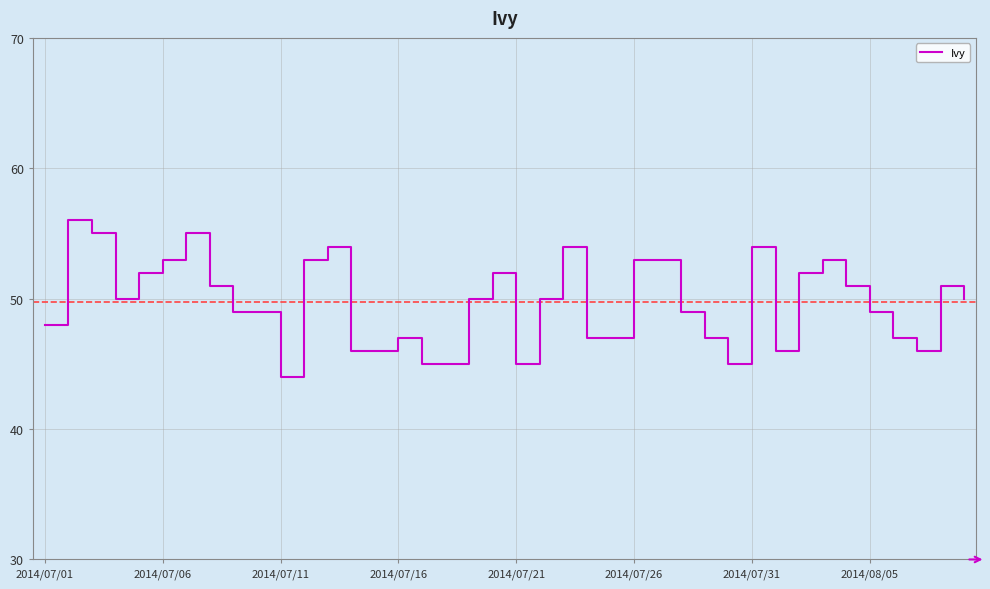

What is the greatest value displayed?

56